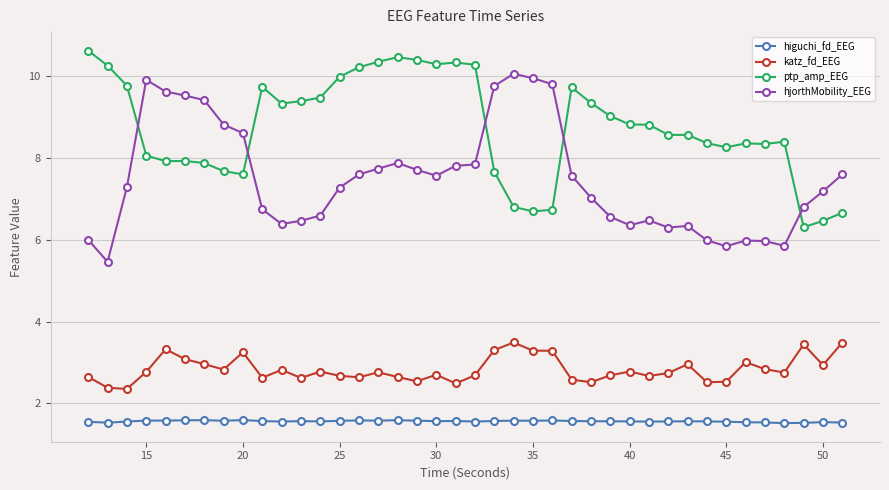

How many series are shown in this chart?

4